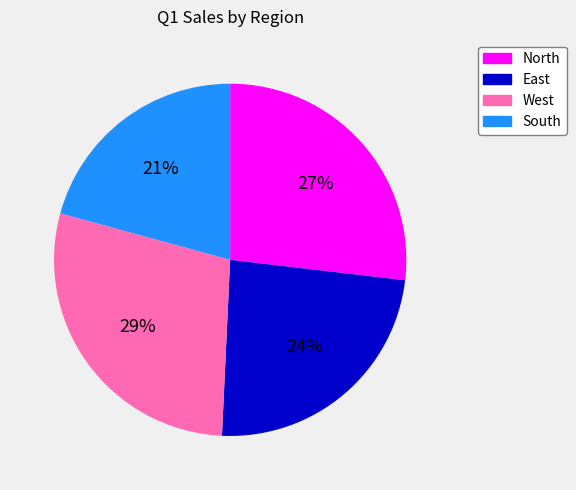

To the nearest percent, what portion does West represent?

29%